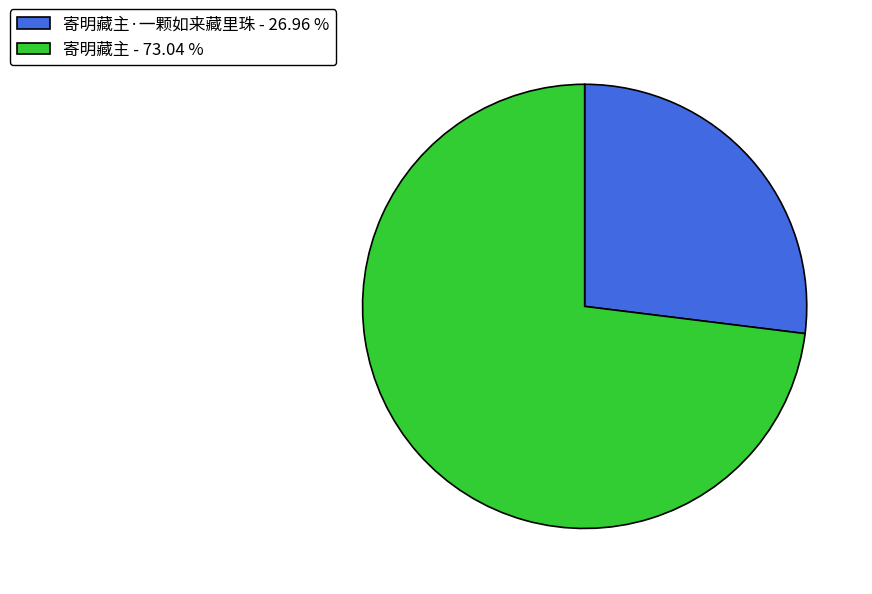

Rank the categories by value from lowest to highest.

寄明藏主·一颗如来藏里珠 - 26.96 %, 寄明藏主 - 73.04 %